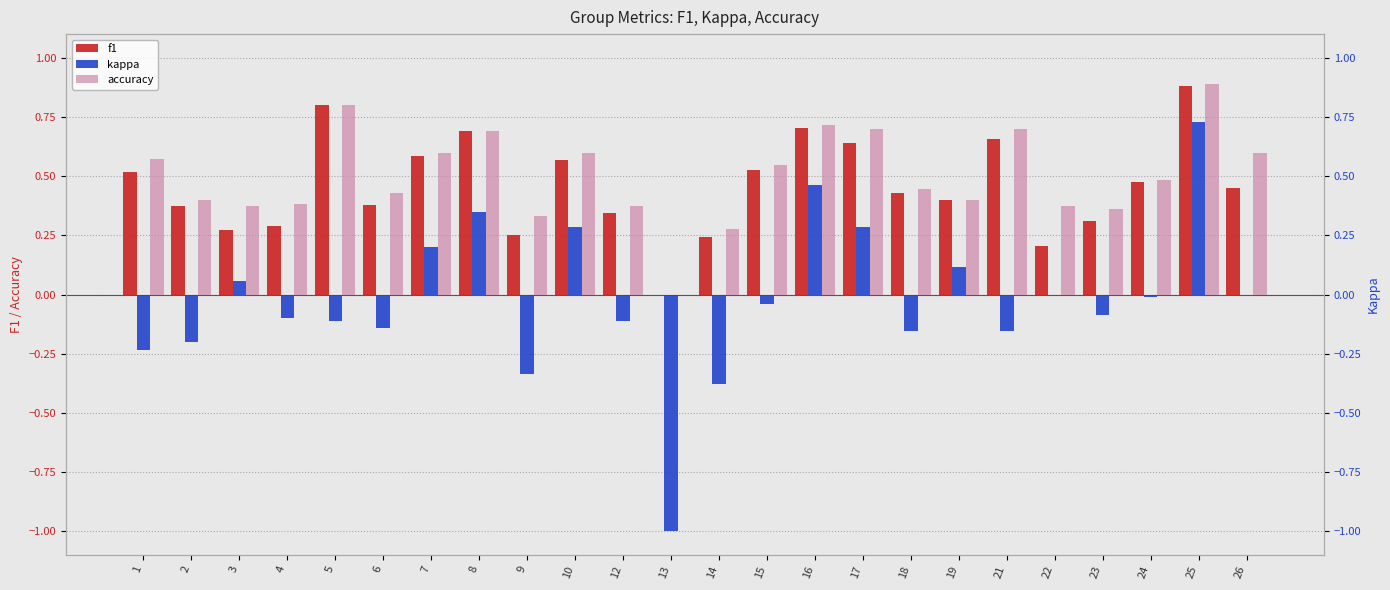

What is the value of the accuracy bar at the 11th from the left?

0.4